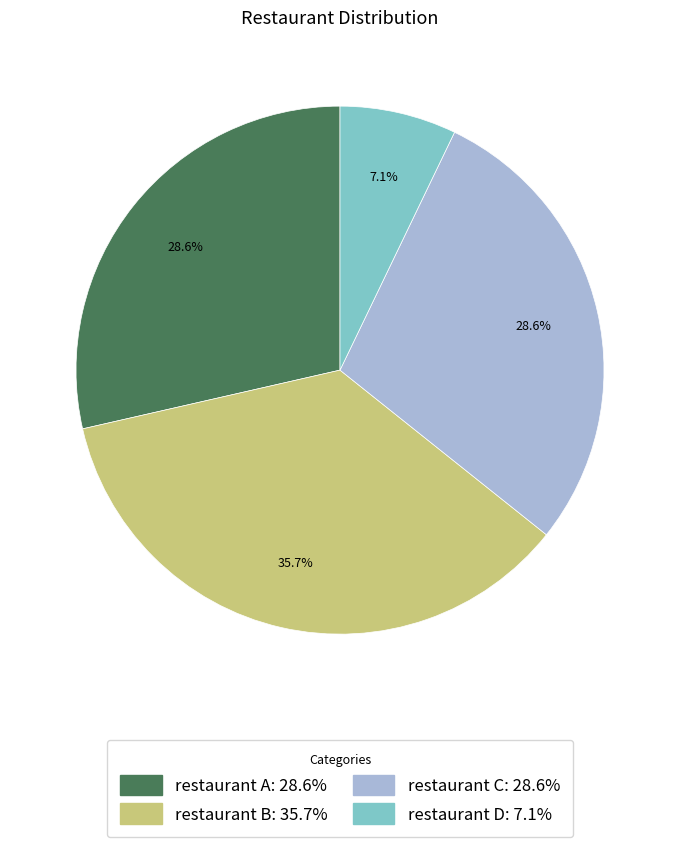

How much of the chart is everything except restaurant D?

92.9%